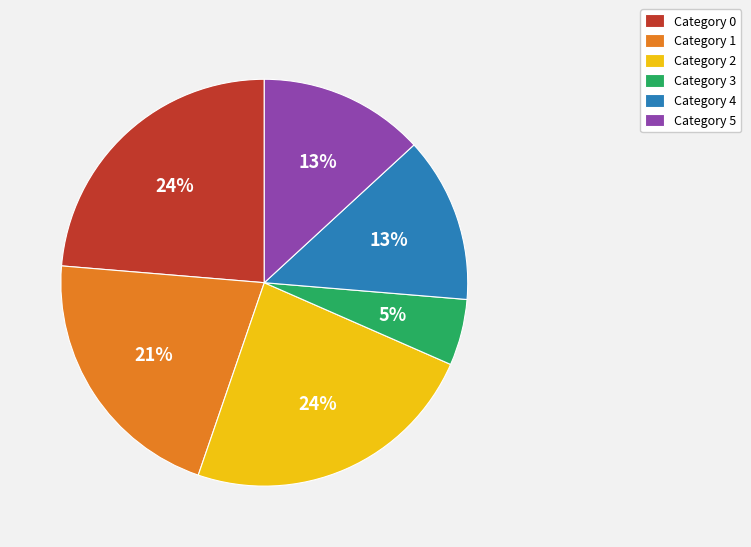

To the nearest percent, what percentage of the pie is Category 0?

24%